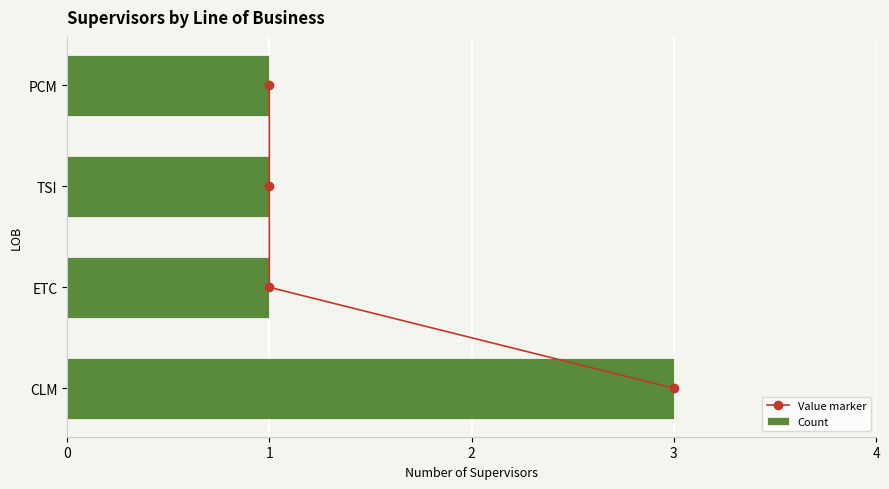

True or false: Count has a value of 2 at ETC.

False